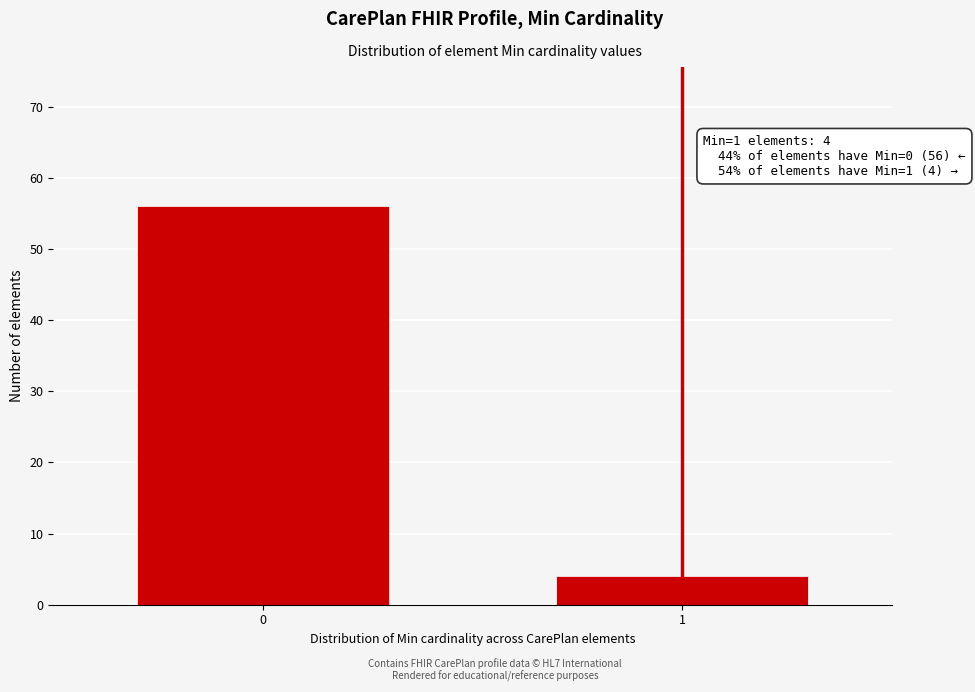

Reading left to right, extract all data points from this chart.

0=56	1=4